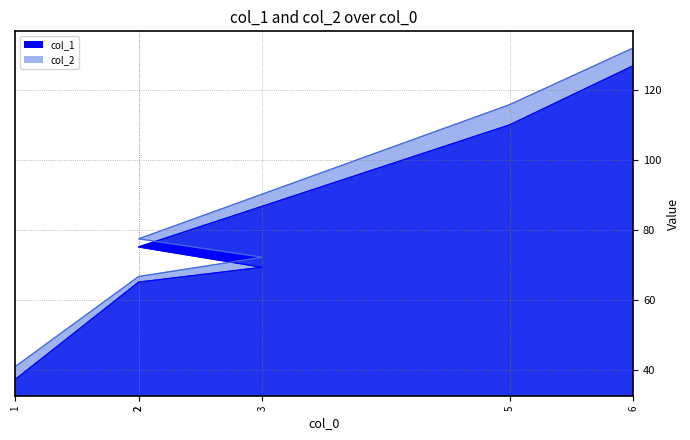

What are all the series names shown in the legend?

col_1, col_2